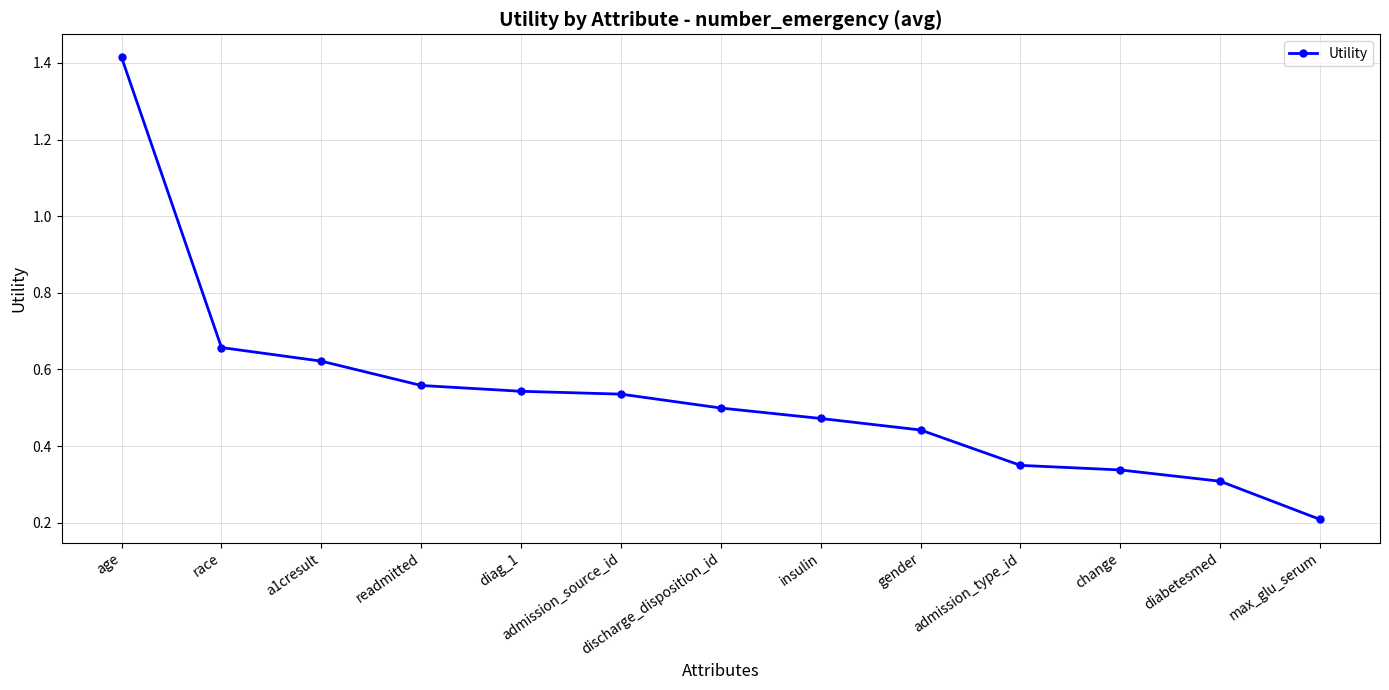

Between readmitted and max_glu_serum, which is larger?

readmitted